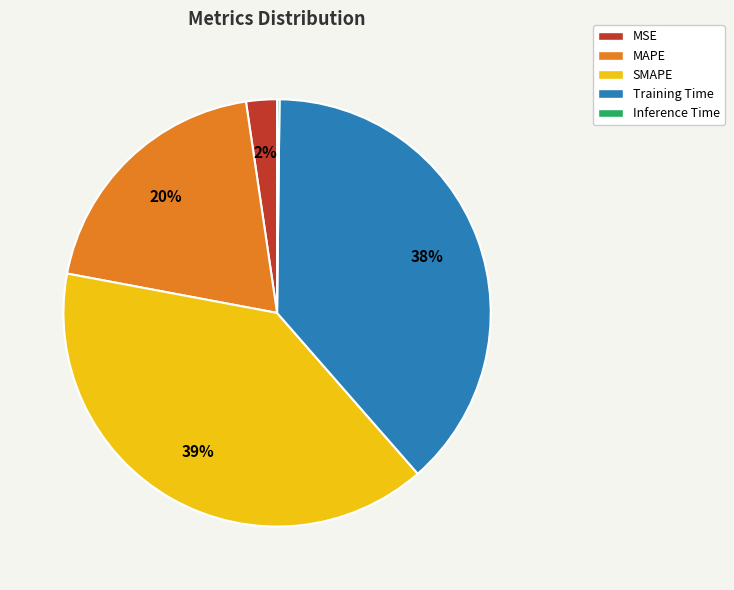

What is the ratio of the value at Training Time to the value at MAPE?

1.9